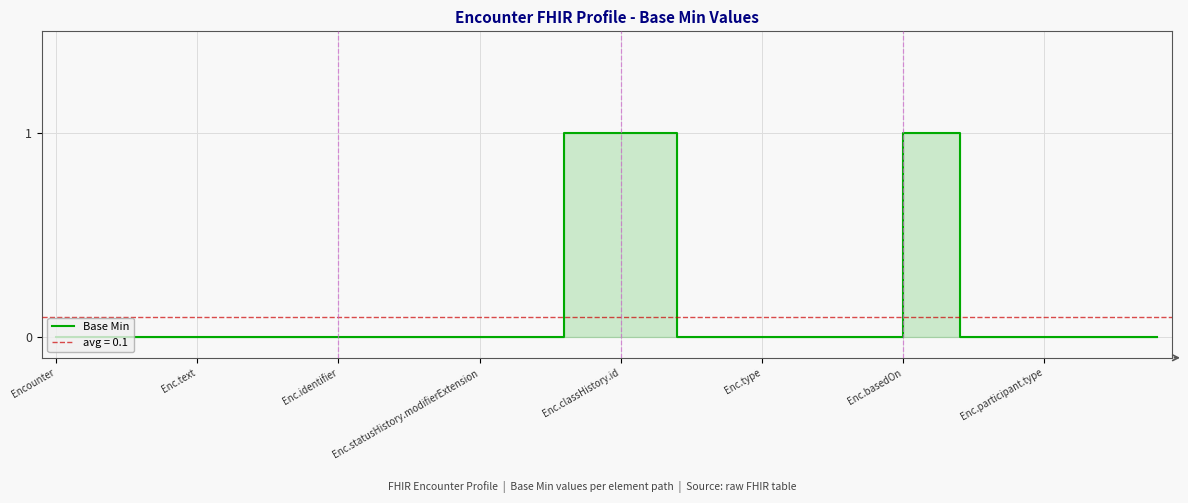

How many lines are shown in the chart?

1